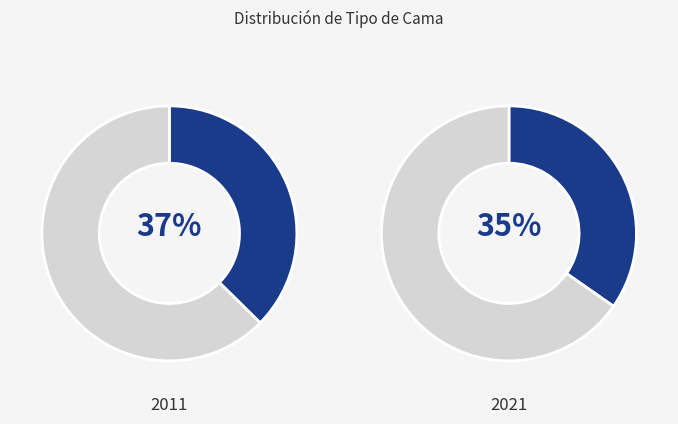

To the nearest percent, what is the difference between the largest and smallest slice percentages?

26%